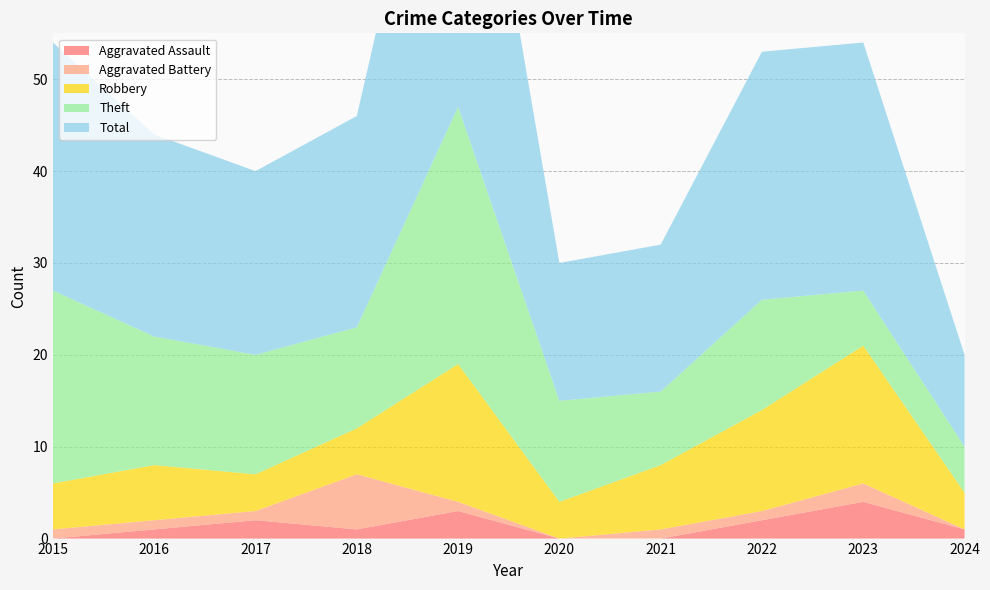

Reading left to right, what are all the values shown in this chart?

Aggravated Assault: 0	1	2	1	3	0	0	2	4	1
Aggravated Battery: 1	1	1	6	1	0	1	1	2	0
Robbery: 5	6	4	5	15	4	7	11	15	4
Theft: 21	14	13	11	28	11	8	12	6	5
Total: 27	22	20	23	47	15	16	27	27	10